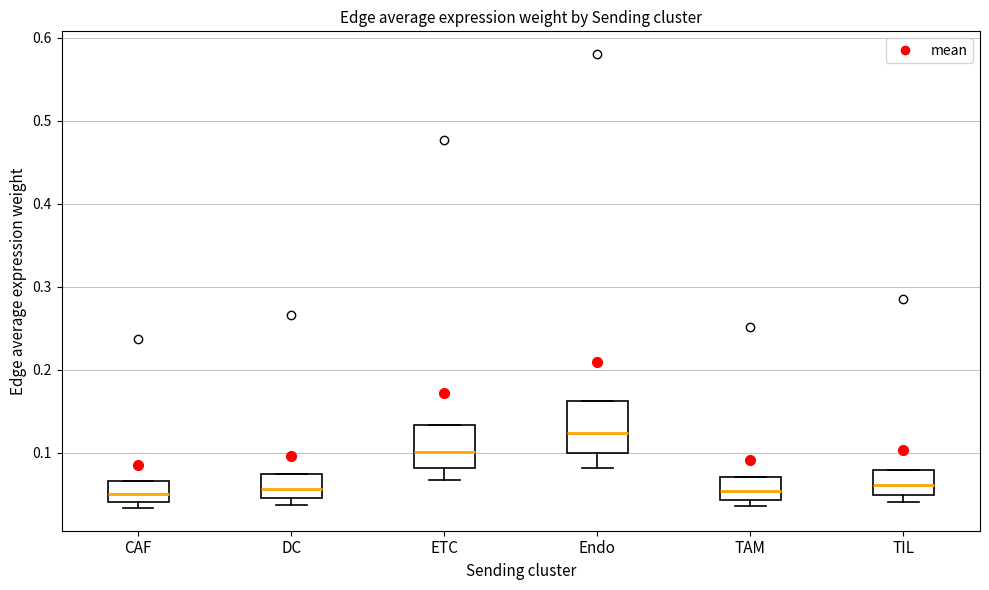

Where does the median line of the box for TIL sit on the y-axis? The values are not printed on the chart, so give them approximately, as read against the axis.

0.06